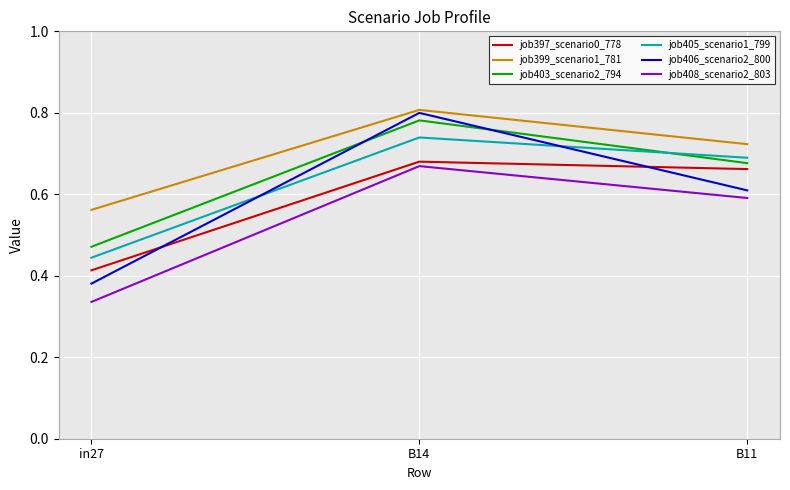

What position from the left is B14?

2